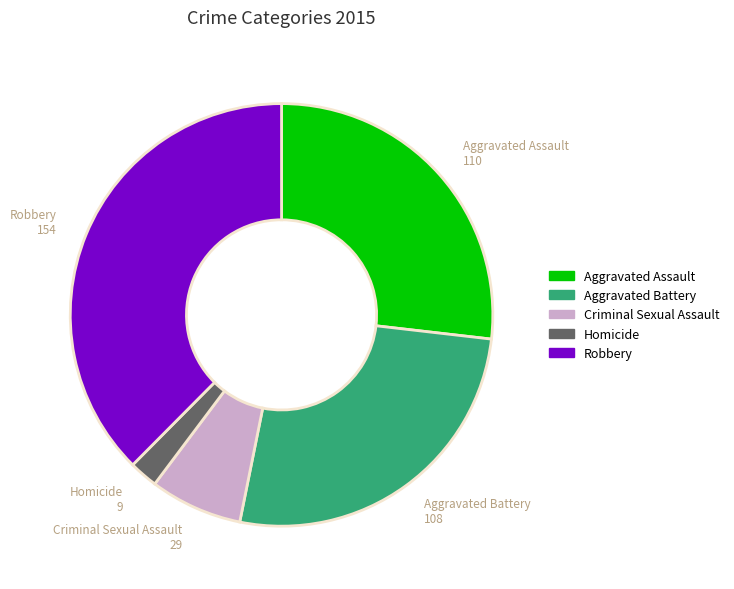

Does any single category account for the majority?

No